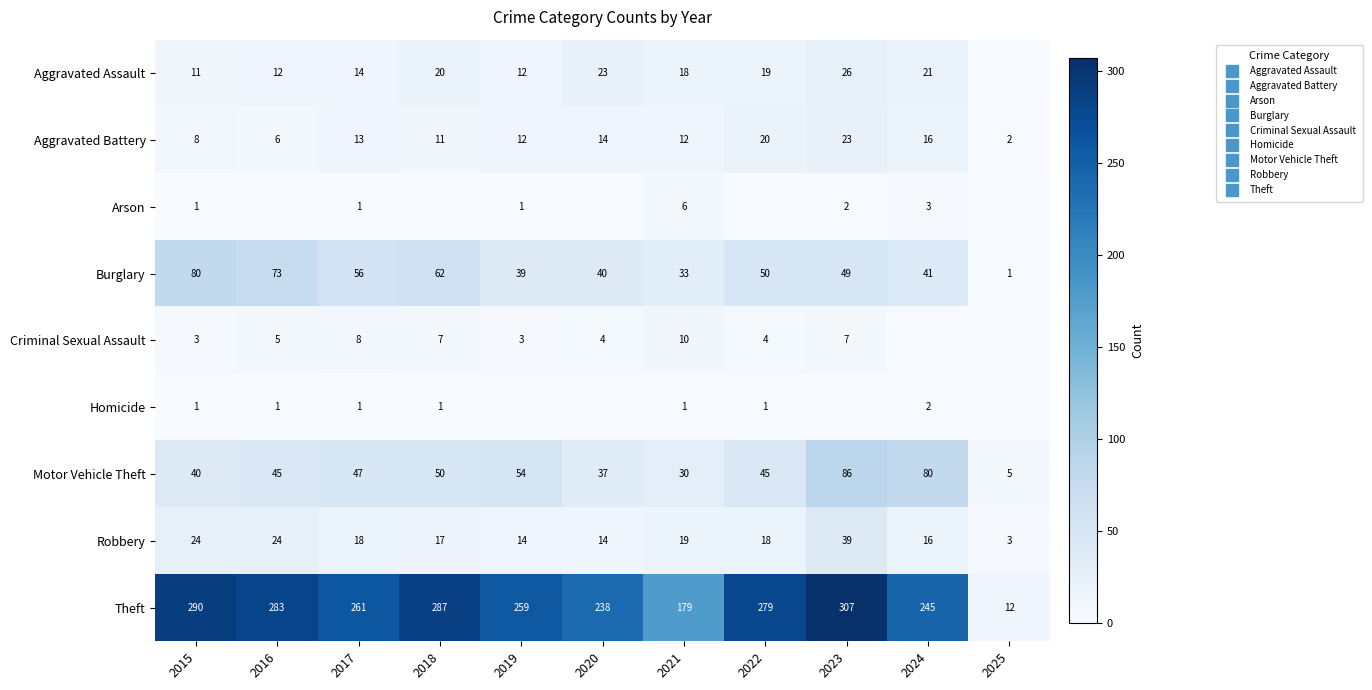

The value of Theft at 2024 is 245. True or false?

True